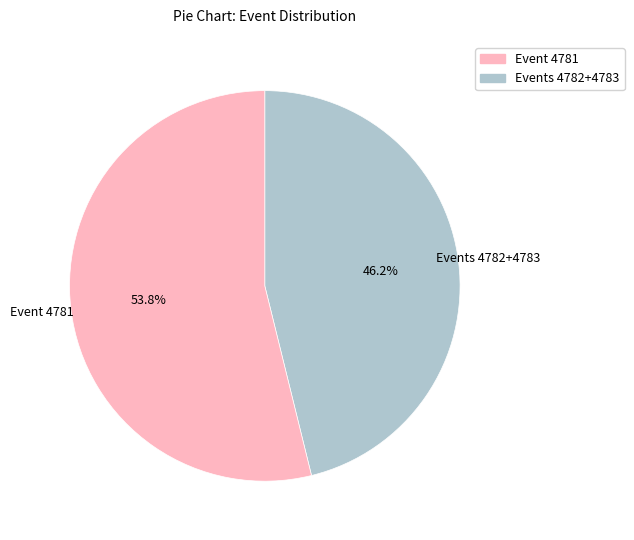

Is there a majority slice in this chart?

Yes